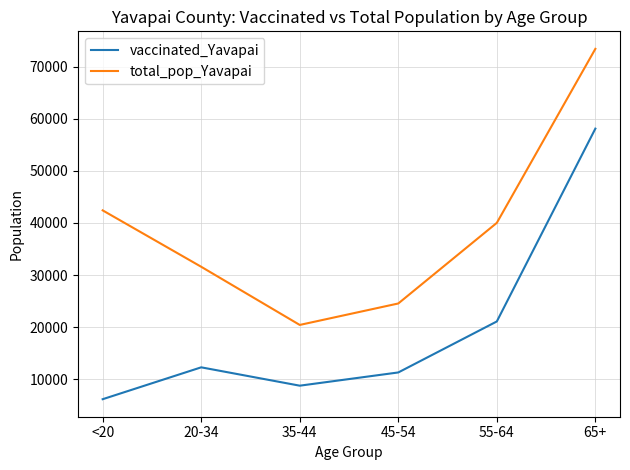

How many categories are shown in the chart?

6